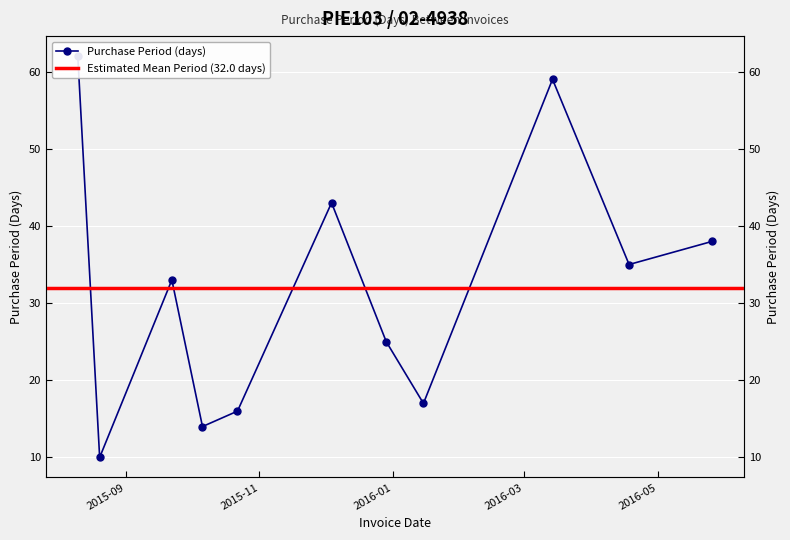

The chart shows a value of 16 at 2015-10-22. True or false?

True